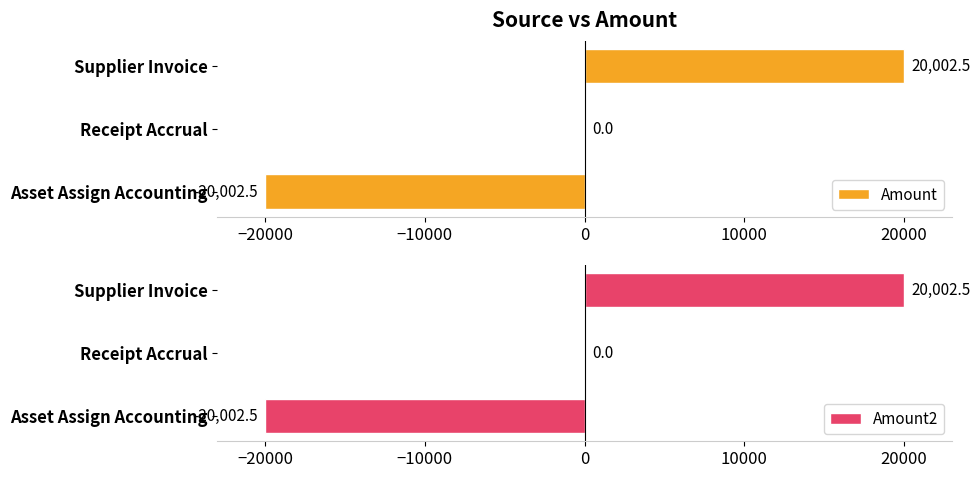

Reading left to right, list all the values displayed in this chart.

Amount: -20002.5	0.0	20002.5
Amount2: -20002.5	0.0	20002.5